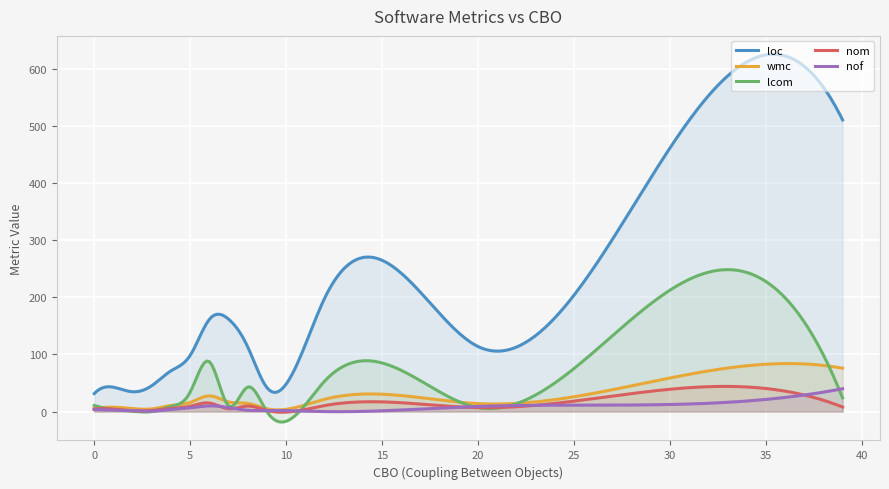

Which series has the largest range (max minus min)?

loc